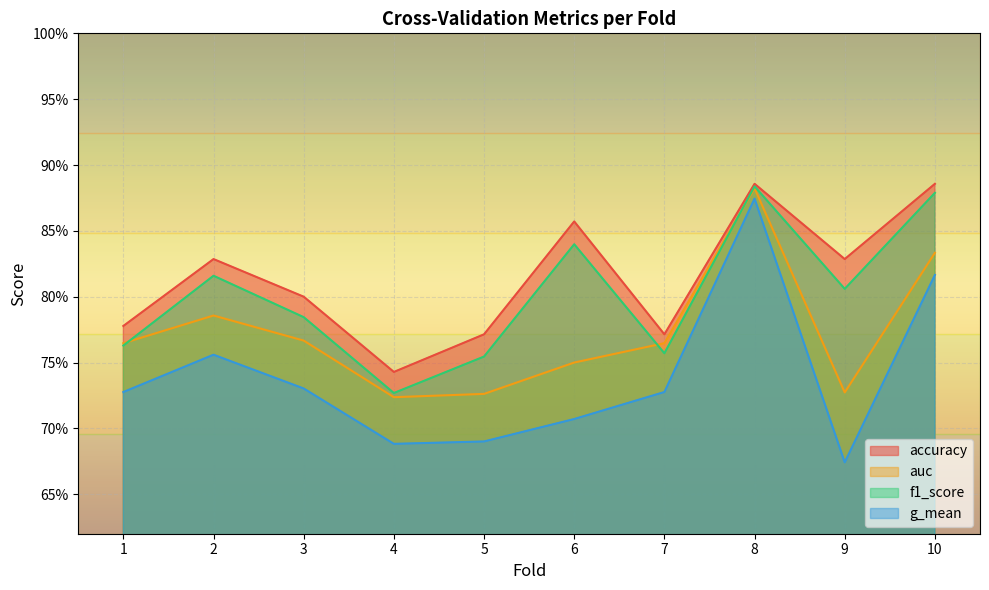

True or false: auc and accuracy cross at least once.

False